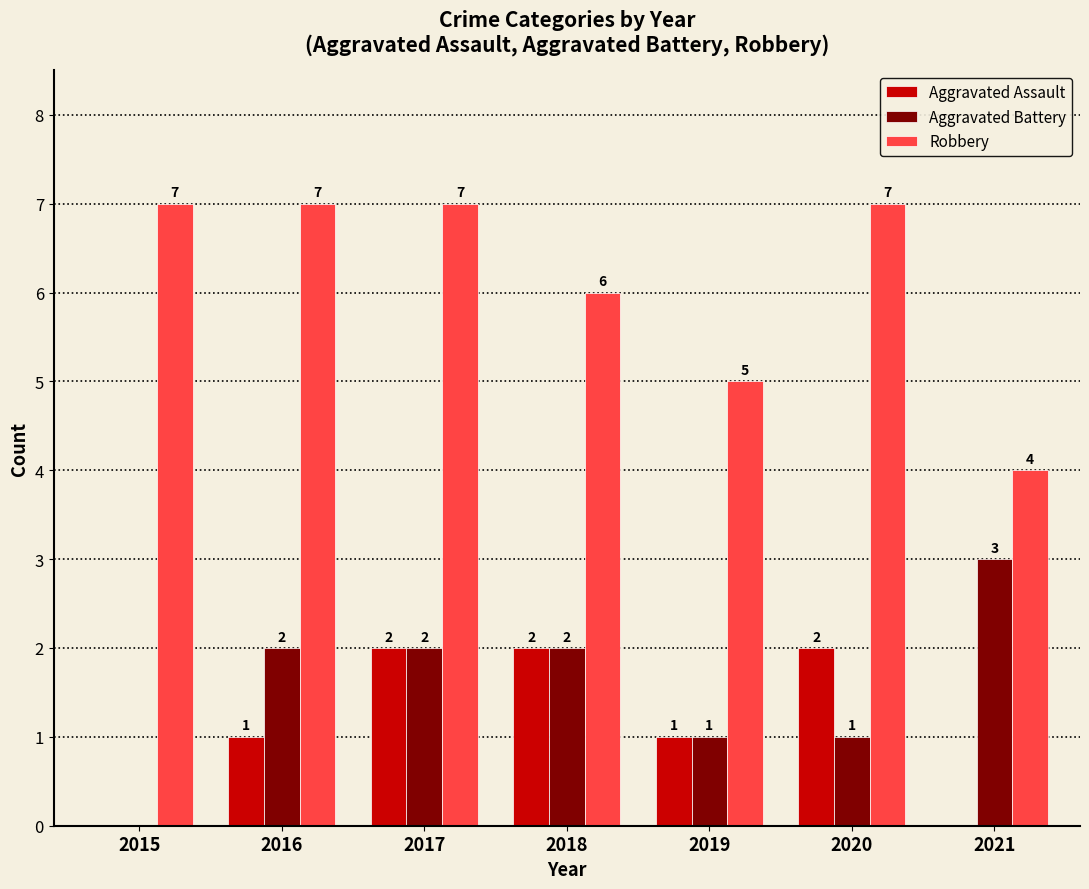

What is the maximum value shown in the chart?

7